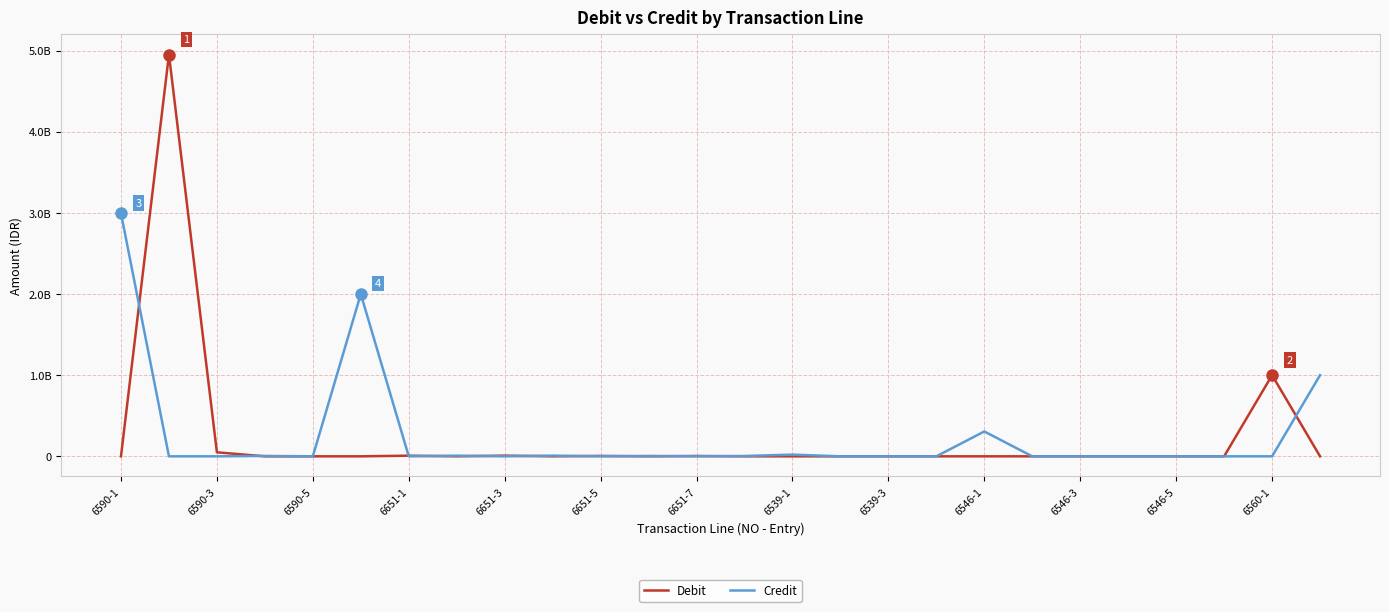

What are all the series names shown in the legend?

Debit, Credit